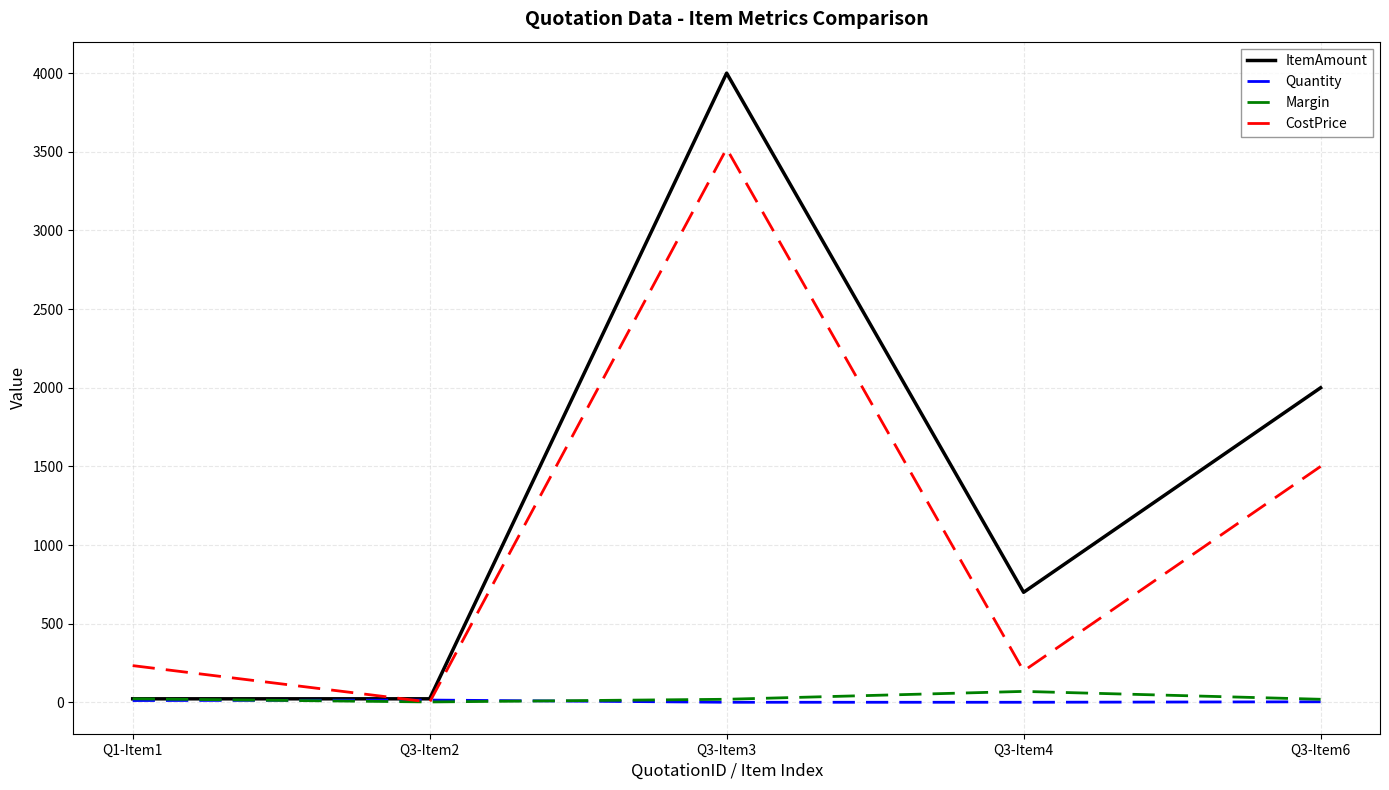

Between Q3-Item2 and Q3-Item4, which series saw the biggest shift?

ItemAmount